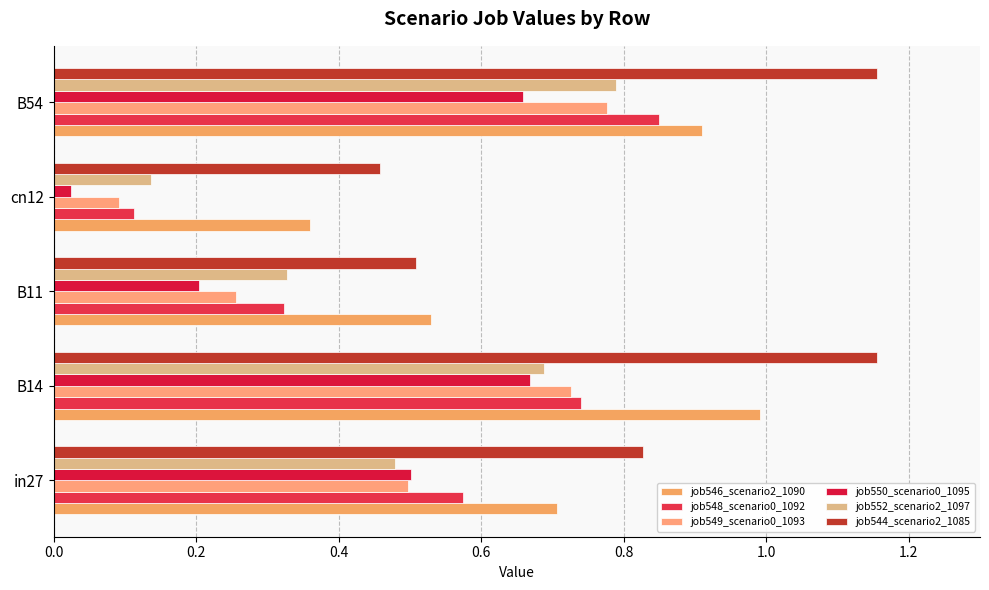

At which label does job550_scenario0_1095 reach its peak?

B14